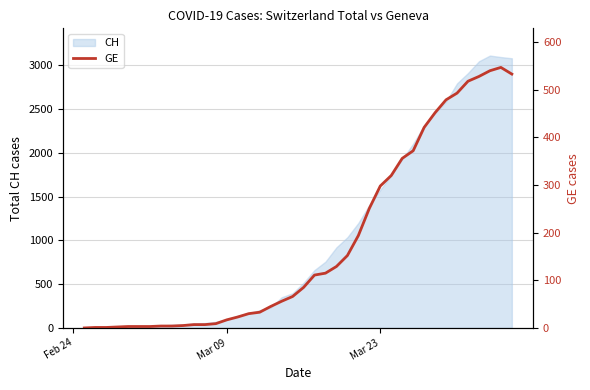

What is the highest value of the CH series?

3111